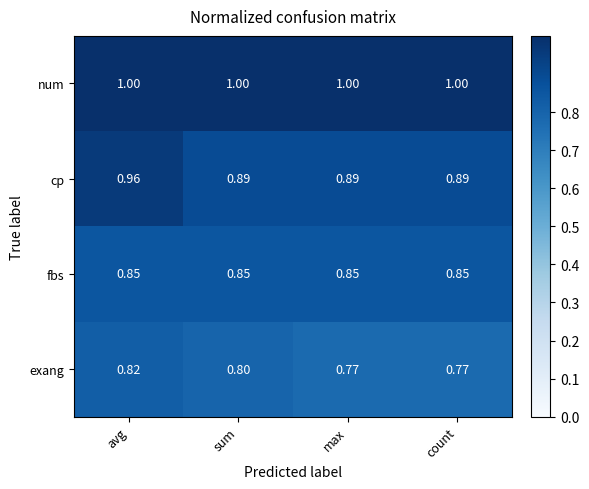

Is the value of num at count greater than the value of fbs at sum?

Yes